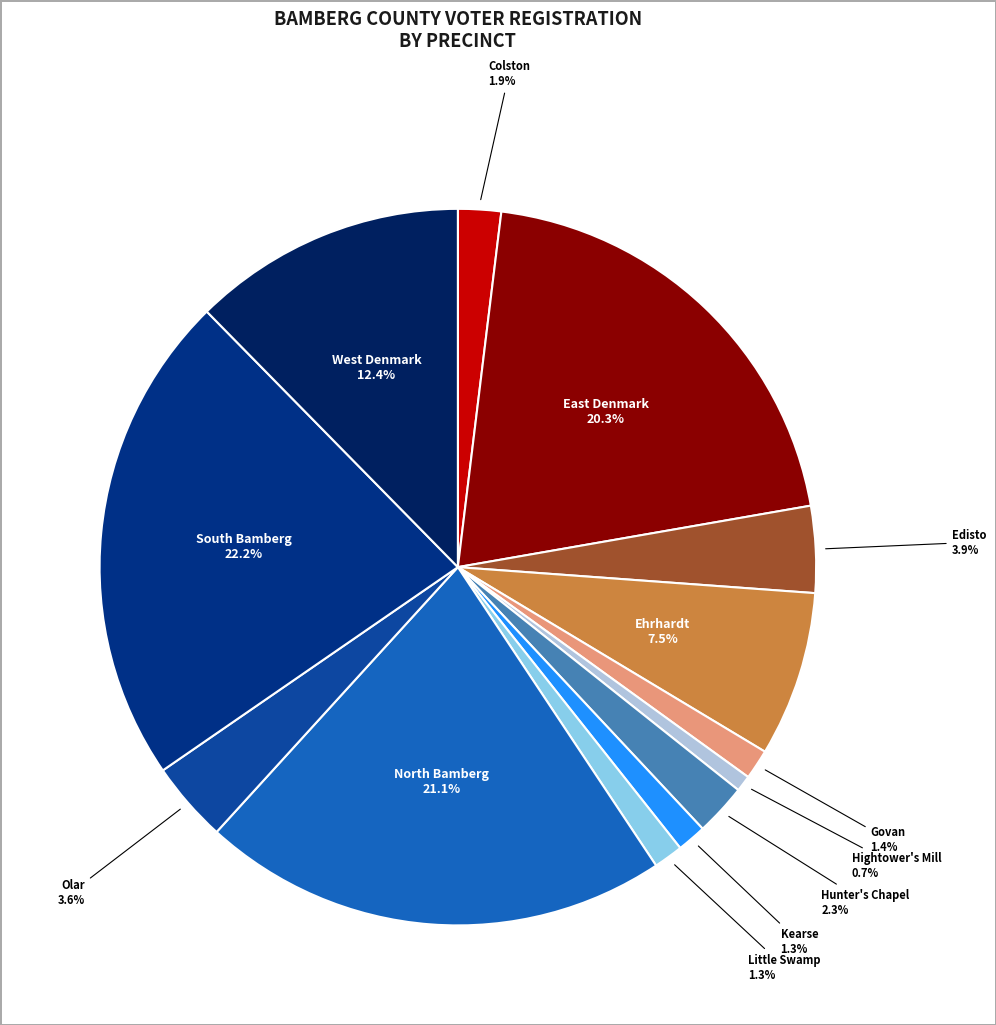

To the nearest percent, what is the difference between the largest and smallest slice percentages?

22%